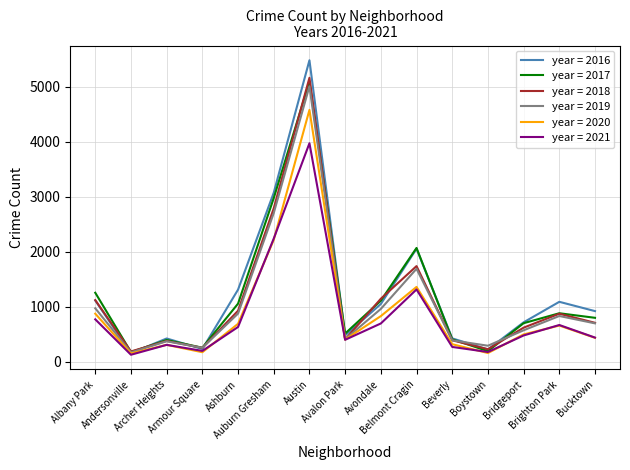

What is the difference between the highest and lowest values at Albany Park?

484